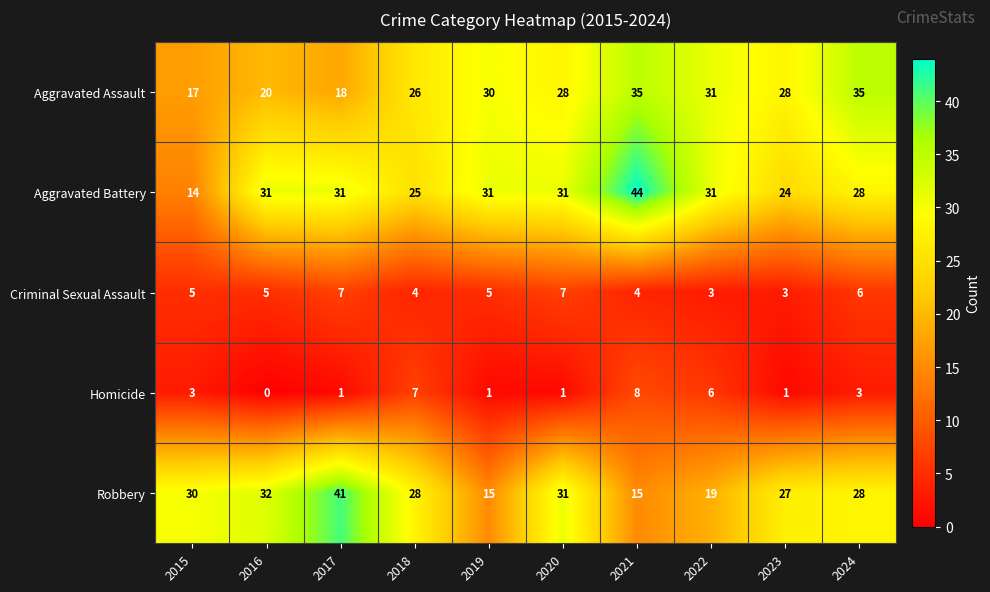

List the series in order of their peak value, lowest first.

Criminal Sexual Assault, Homicide, Aggravated Assault, Robbery, Aggravated Battery